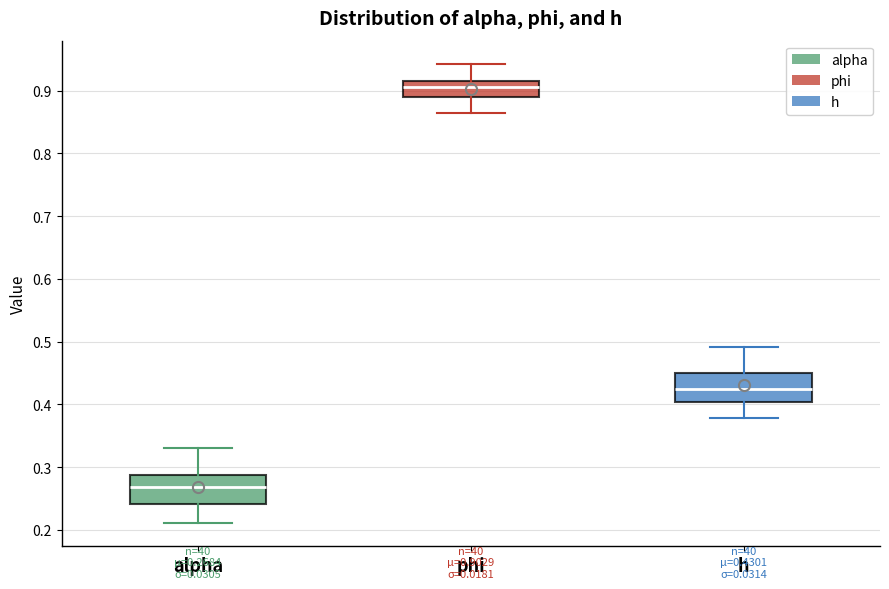

Which box's median line is the highest?

phi